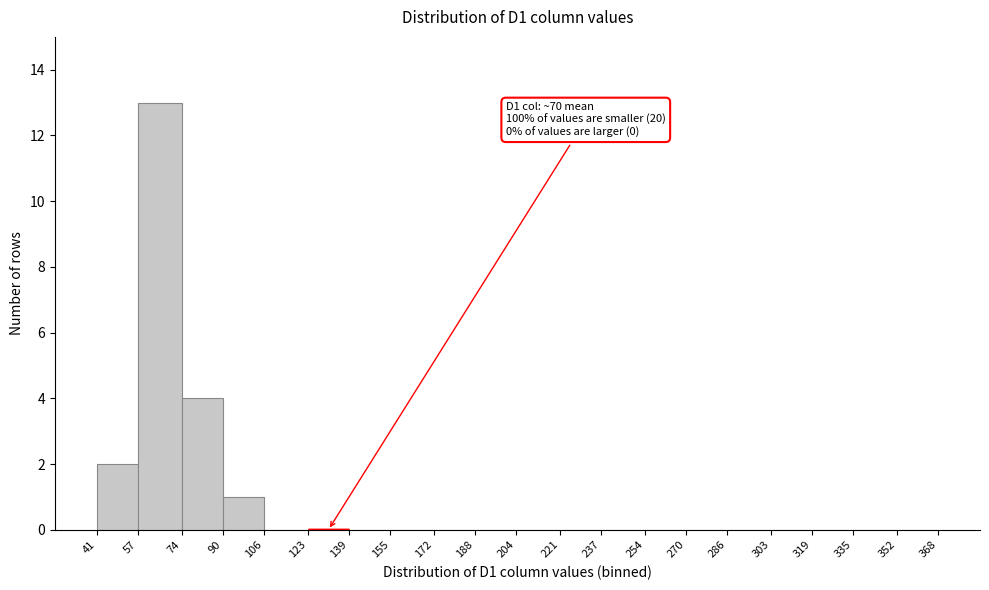

Which range on the x-axis has the tallest bar?

57 to 74